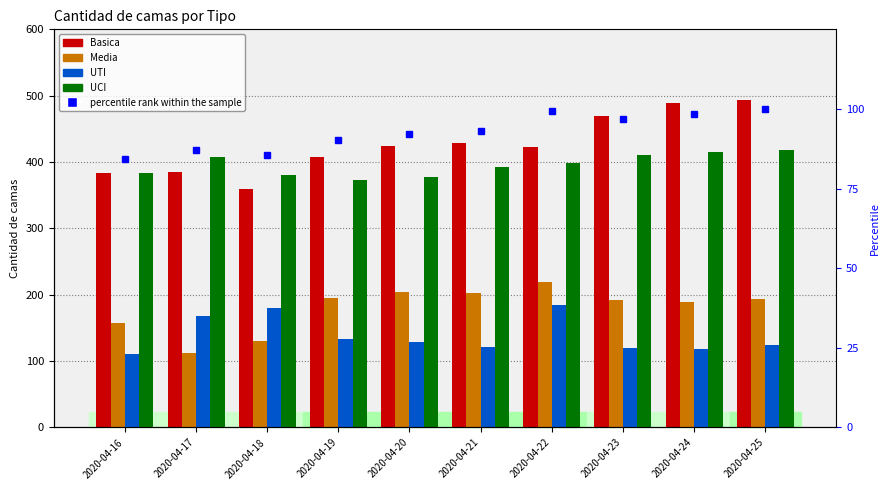

Read the UTI value at 2020-04-19.

134.0